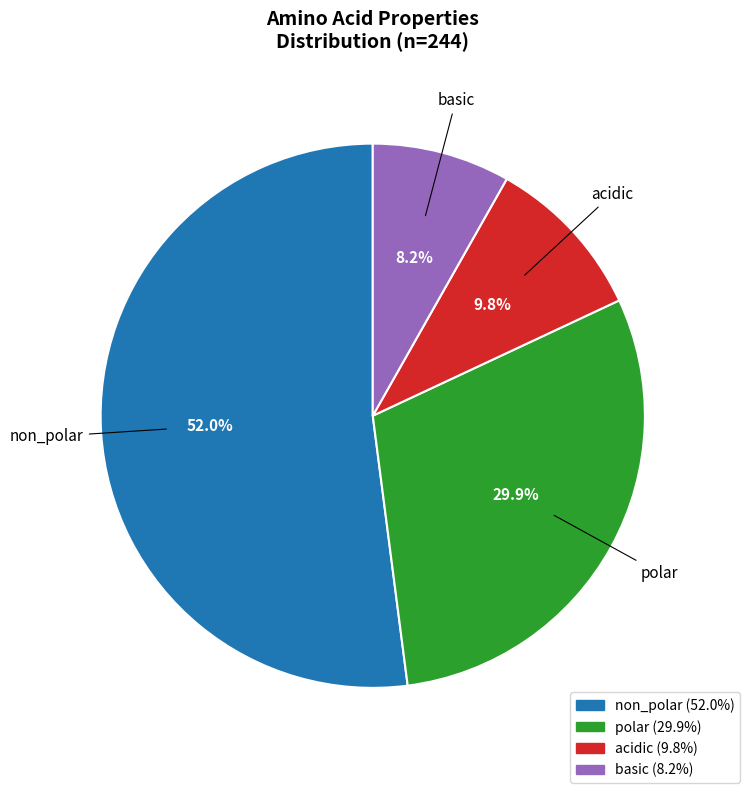

What portion of the pie excludes polar?

70.1%